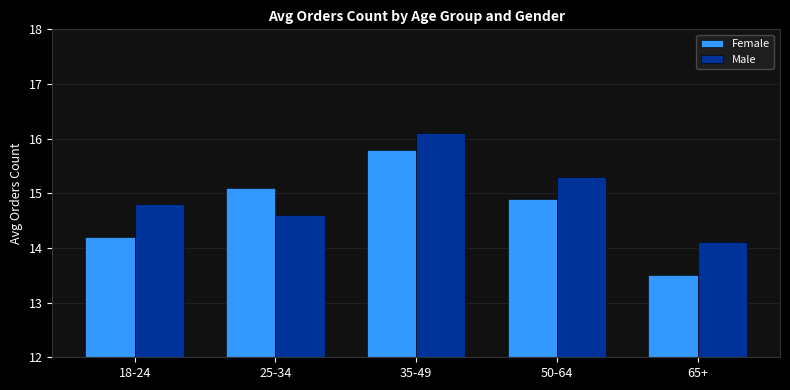

Reading left to right, list all the values displayed in this chart.

Female: 14.2	15.1	15.8	14.9	13.5
Male: 14.8	14.6	16.1	15.3	14.1